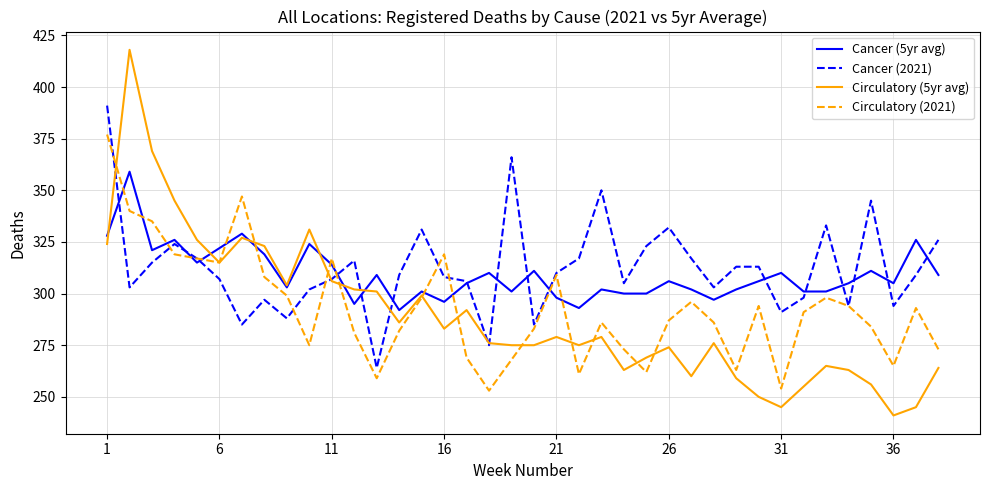

Which series has the largest range (max minus min)?

Circulatory (5yr avg)